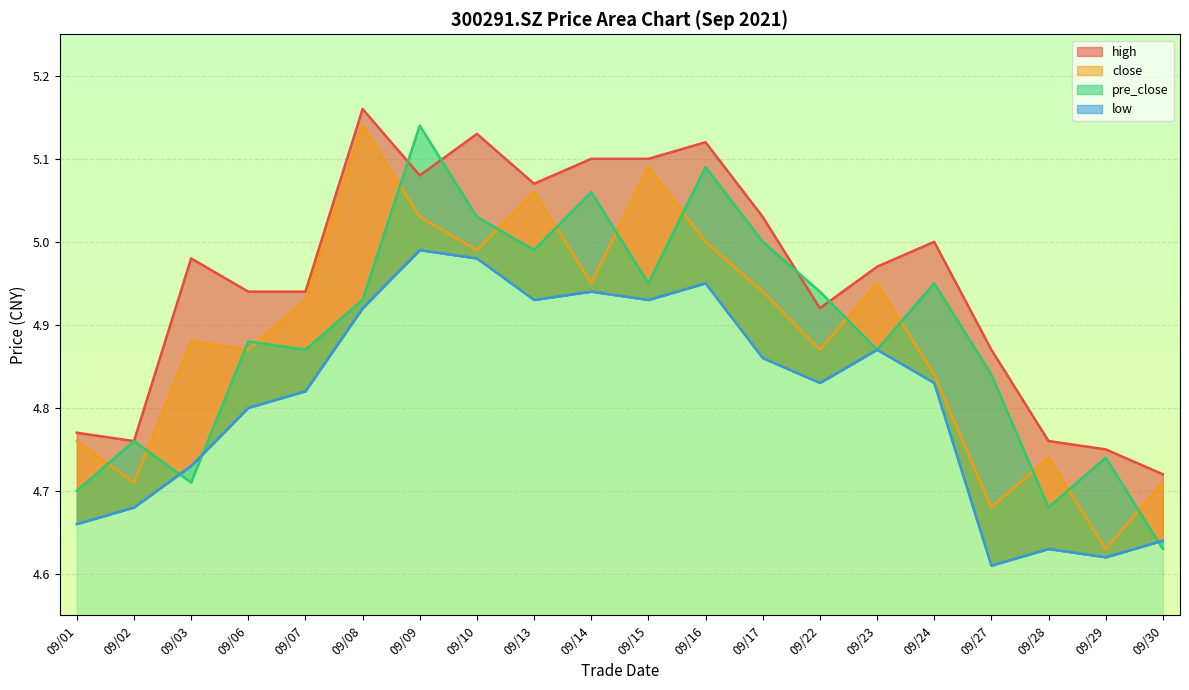

List the series in order of their peak value, highest first.

high, close, pre_close, low